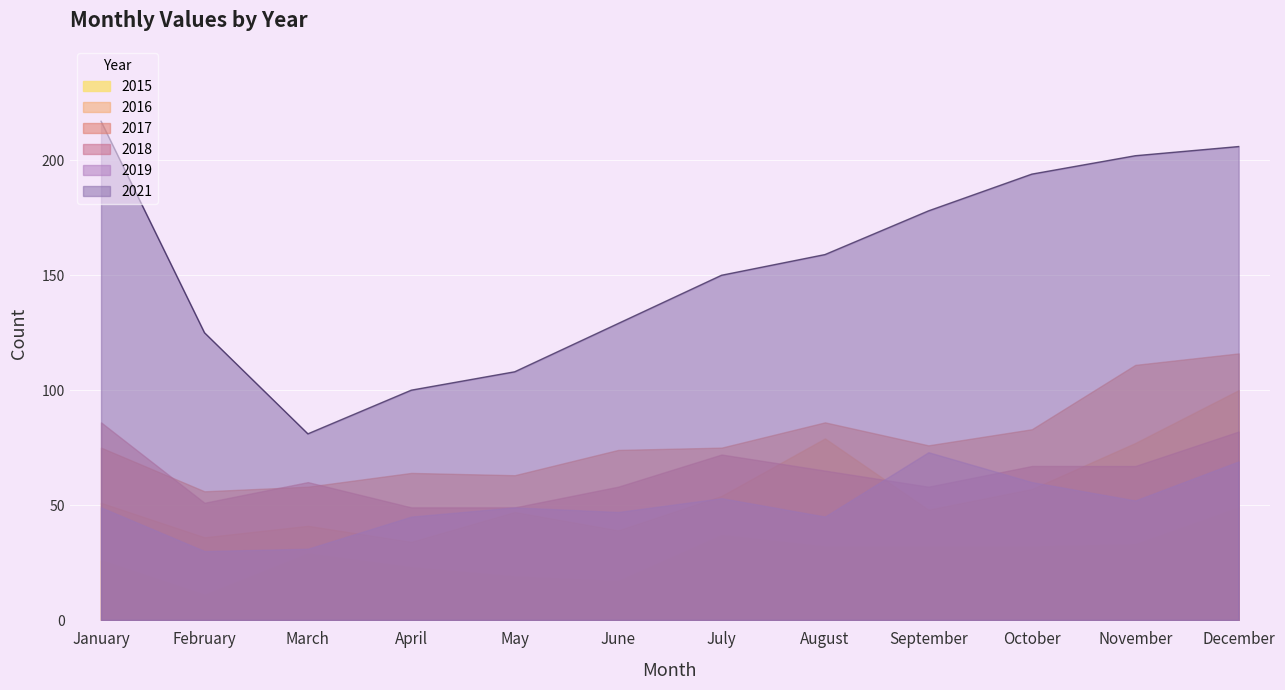

How many interior local valleys does the 2018 series have?

2